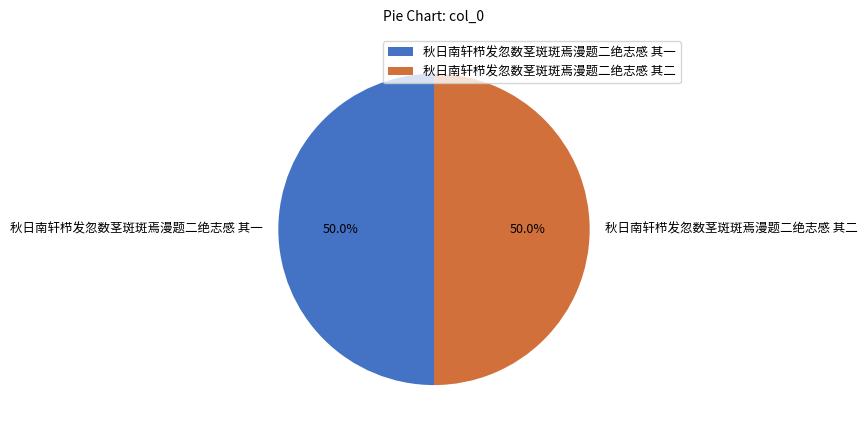

How many slices are in this pie chart?

2